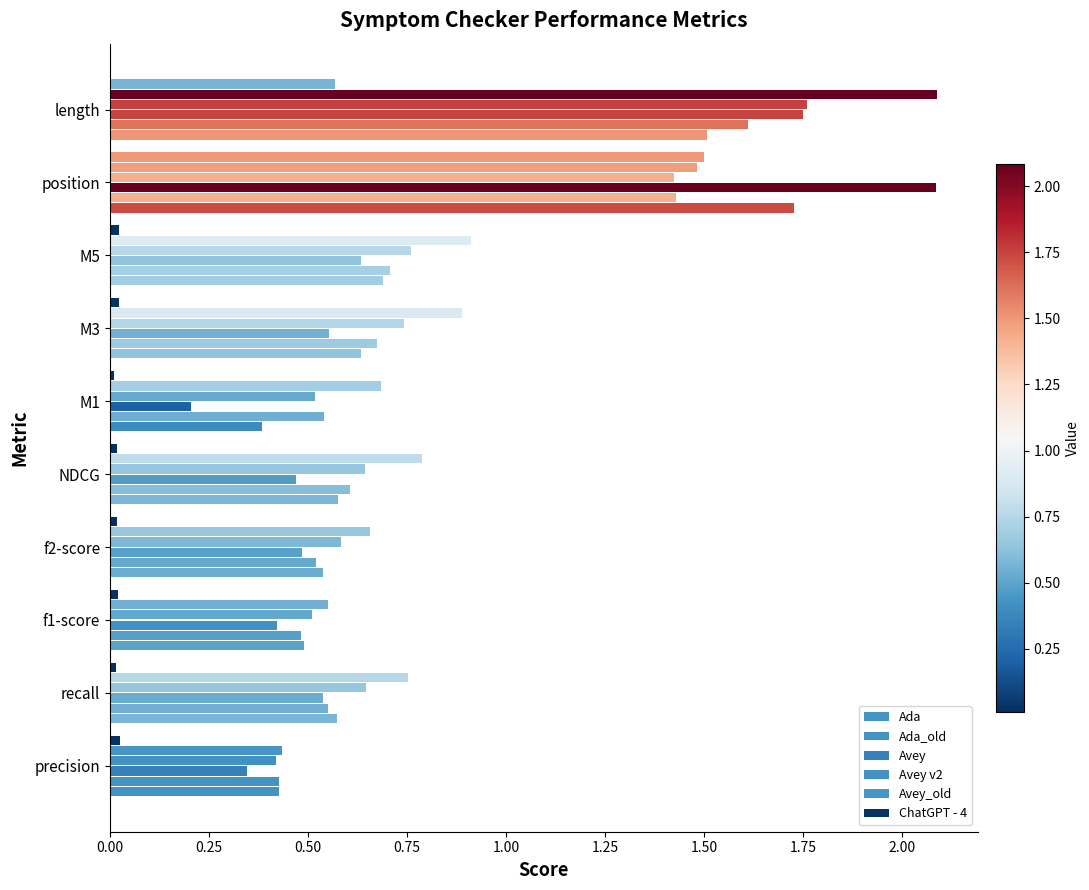

How many categories are shown in the chart?

10